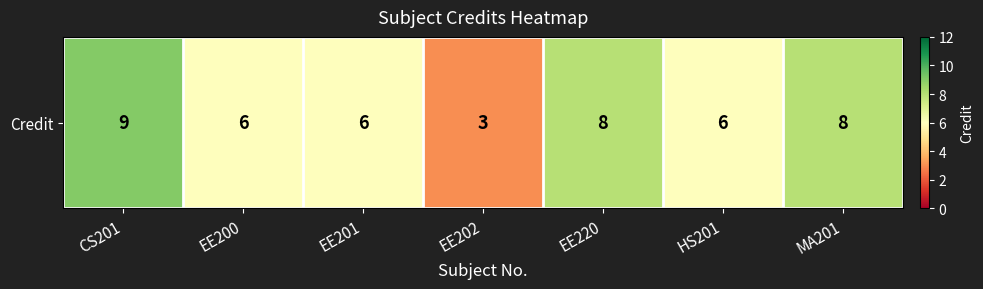

Between CS201 and EE220, which is larger?

CS201